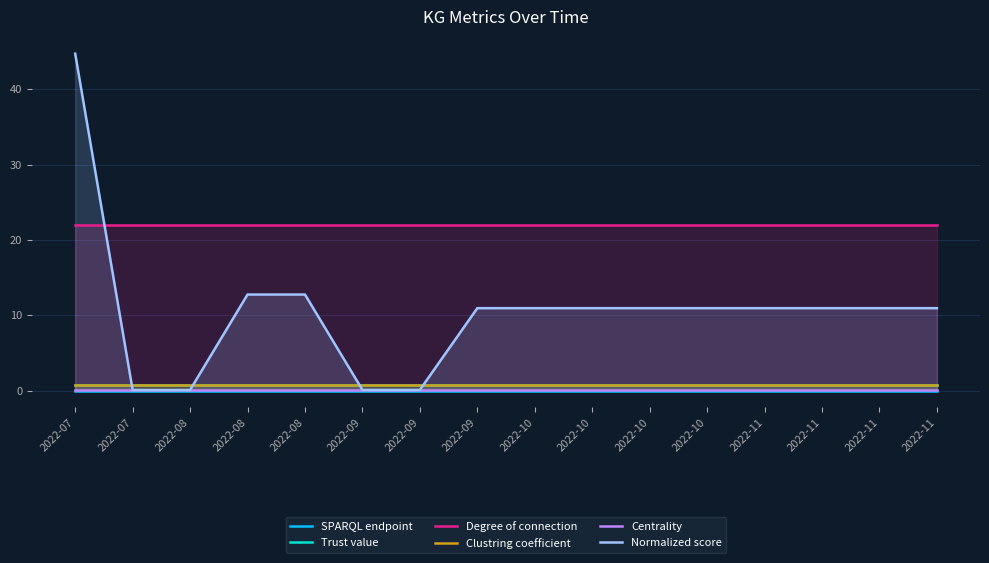

Is it true that Clustring coefficient equals 0.5 at 2022-10?

False